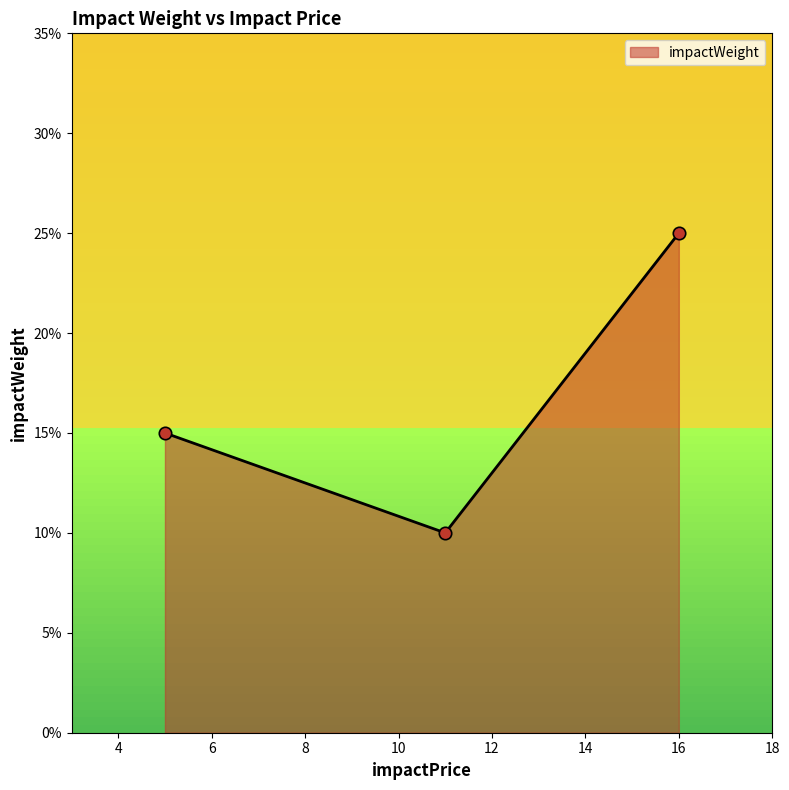

What is the change in value from 5 to 16?

+0.1